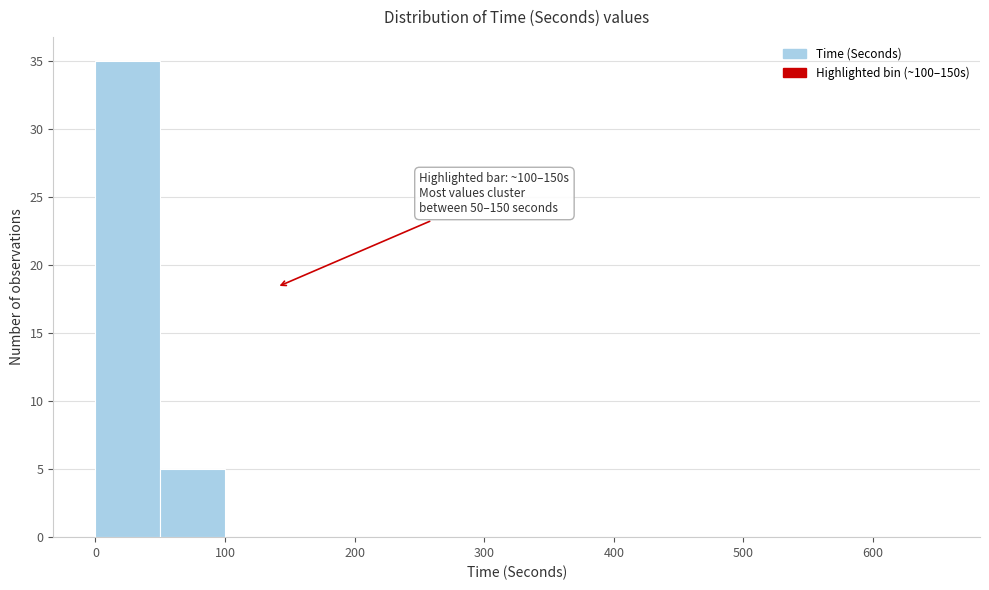

Which range on the x-axis has the tallest bar?

0 to 50